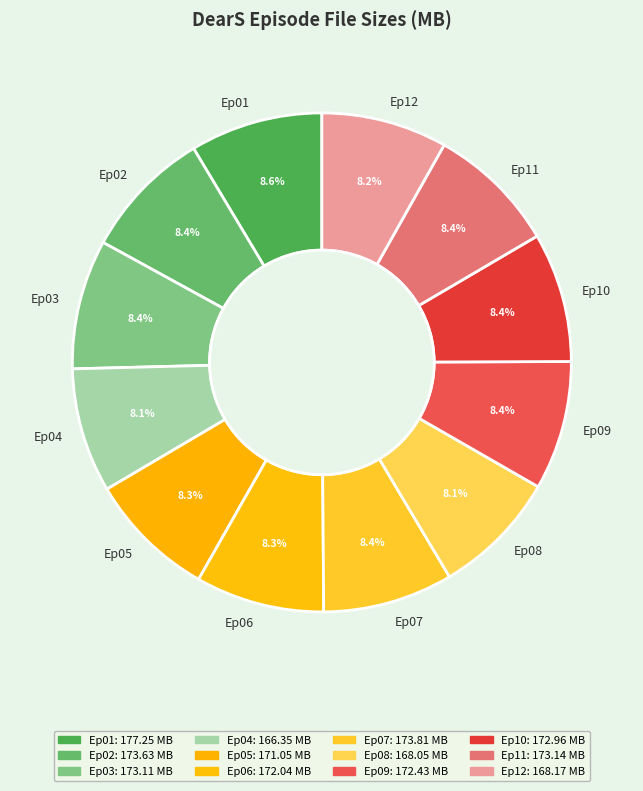

How many slices are in this pie chart?

12